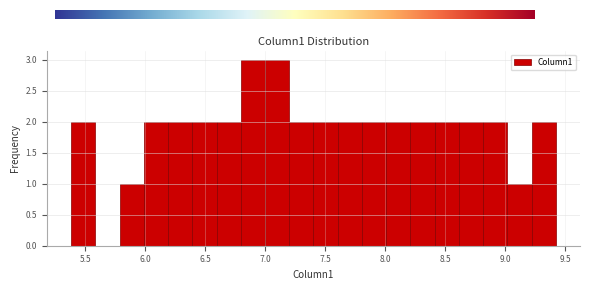

Reading left to right, transcribe this chart: for each bar, give the range it covers on the x-axis and its height. Neither the bar edges nor the heights are printed on the chart, so give them approximately, as read against the axes.

5.4 to 5.6: 2
5.6 to 5.8: 0
5.8 to 6.0: 1
6.0 to 6.2: 2
6.2 to 6.4: 2
6.4 to 6.6: 2
6.6 to 6.8: 2
6.8 to 7.0: 3
7.0 to 7.2: 3
7.2 to 7.4: 2
7.4 to 7.6: 2
7.6 to 7.8: 2
7.8 to 8.0: 2
8.0 to 8.2: 2
8.2 to 8.4: 2
8.4 to 8.6: 2
8.6 to 8.8: 2
8.8 to 9.0: 2
9.0 to 9.2: 1
9.2 to 9.4: 2